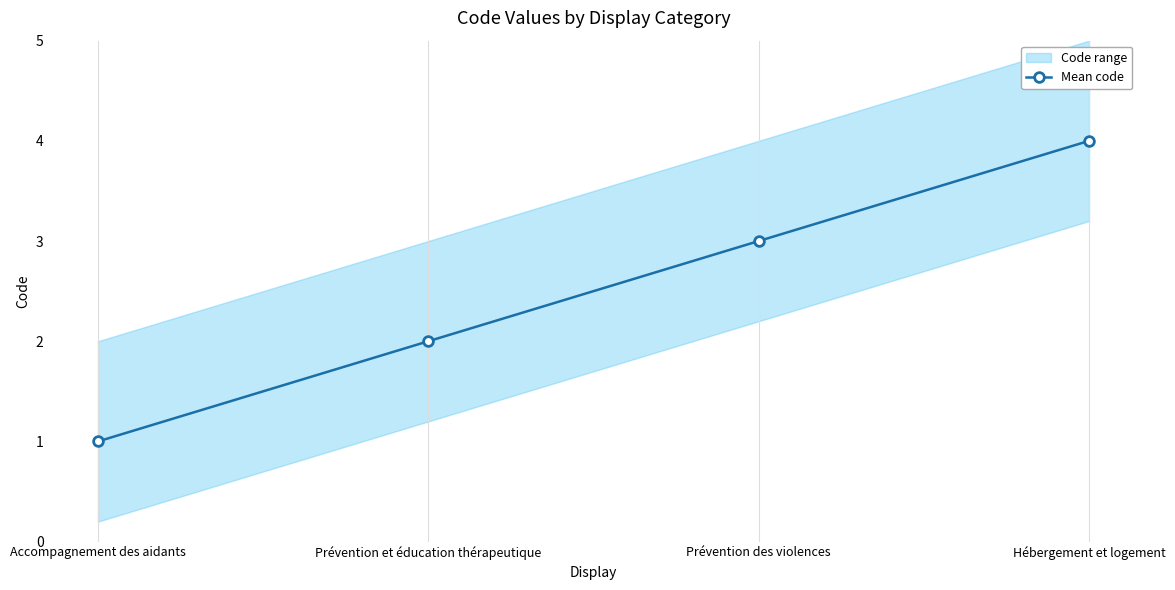

Reading left to right, transcribe all the data shown in this chart.

Accompagnement des aidants=1	Prévention et éducation thérapeutique=2	Prévention des violences=3	Hébergement et logement=4